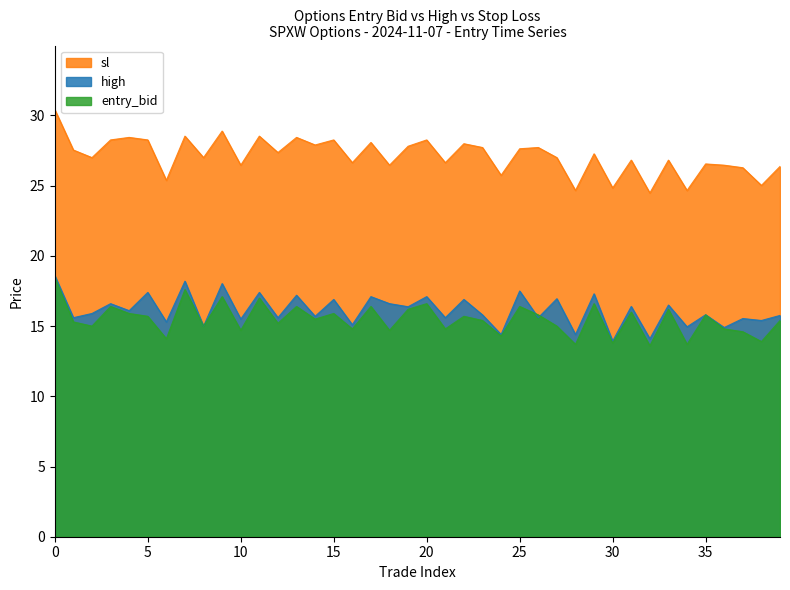

Does the chart have visible grid lines?

No